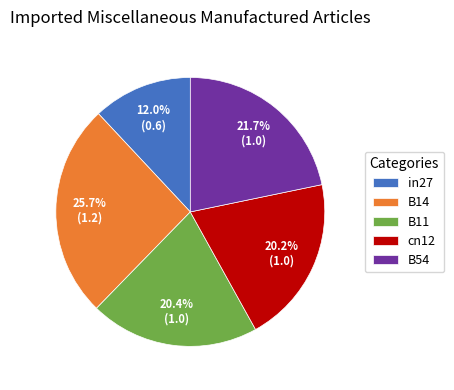

Which slice is the smallest?

in27